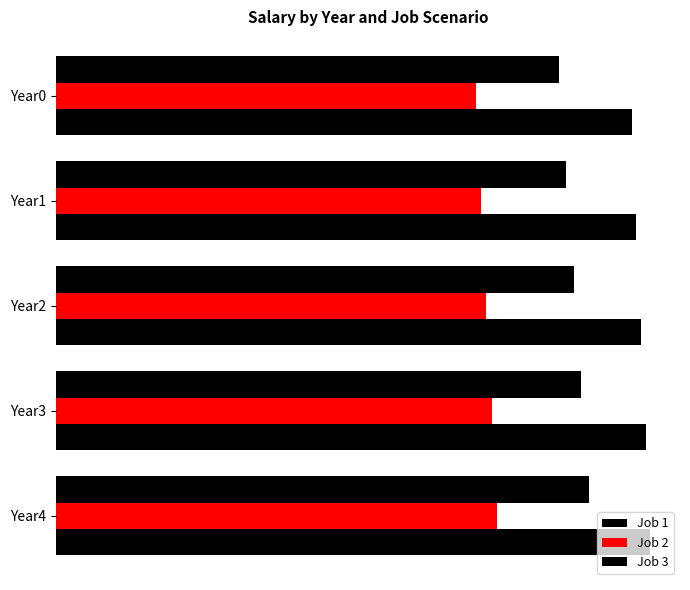

What is the maximum value for Job 2?

96496.1